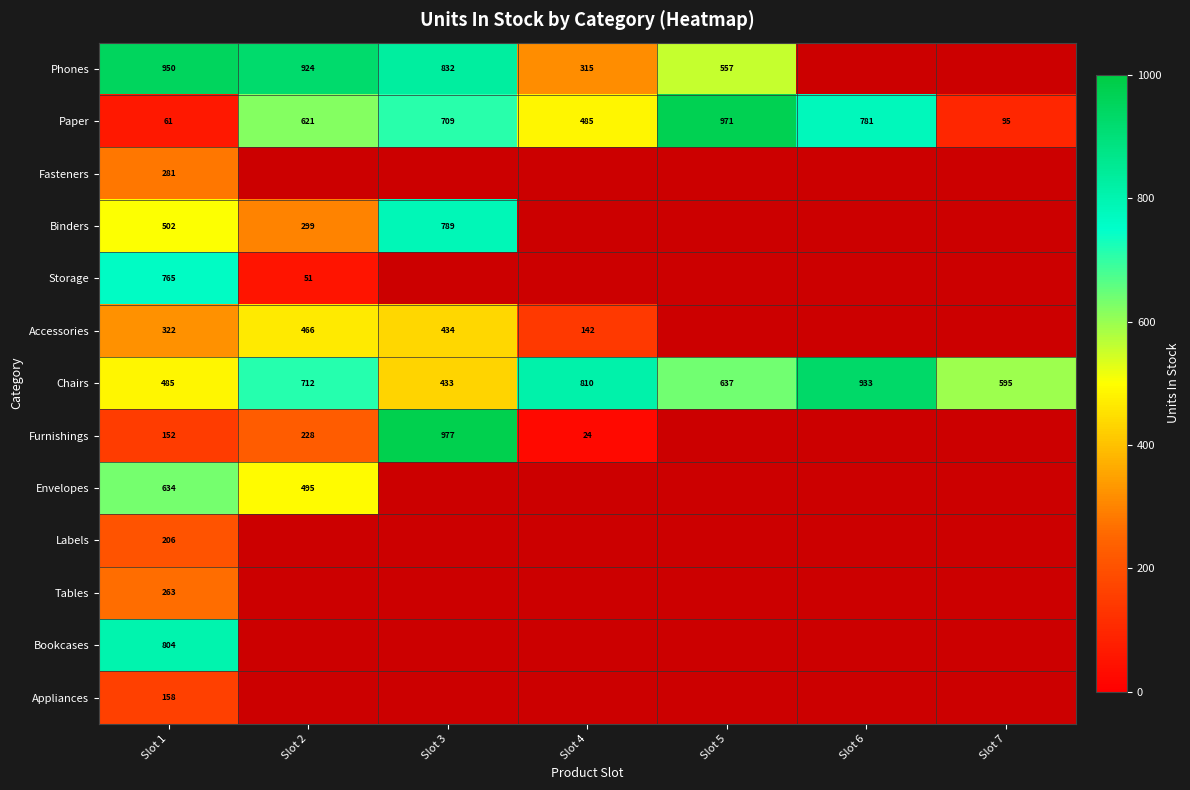

What is the total value across all series at Slot 1?

5583